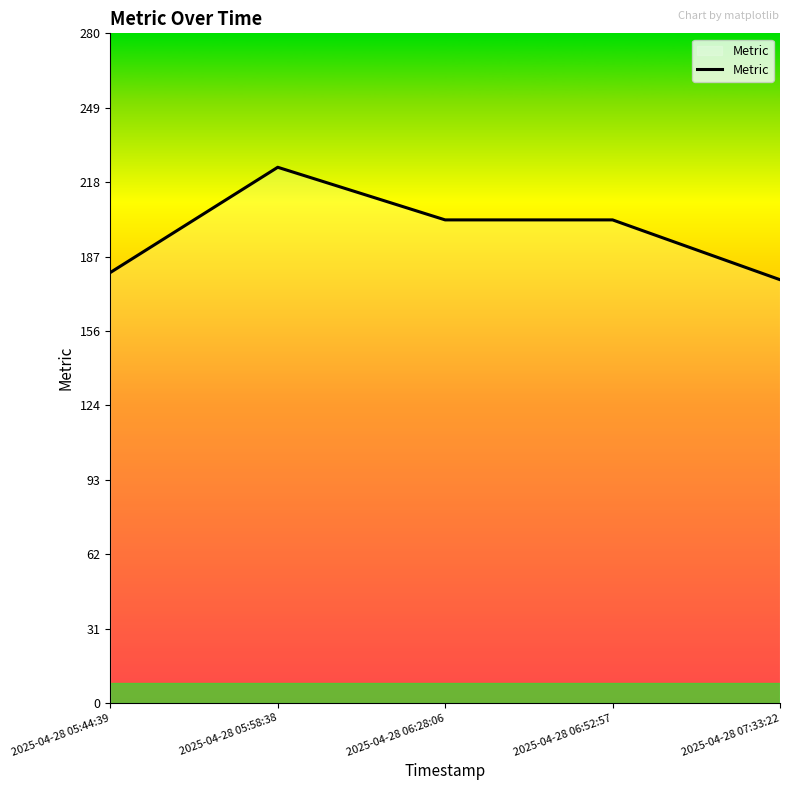

What is the ratio of the value at 2025-04-28 05:44:39 to the value at 2025-04-28 06:52:57?

0.9